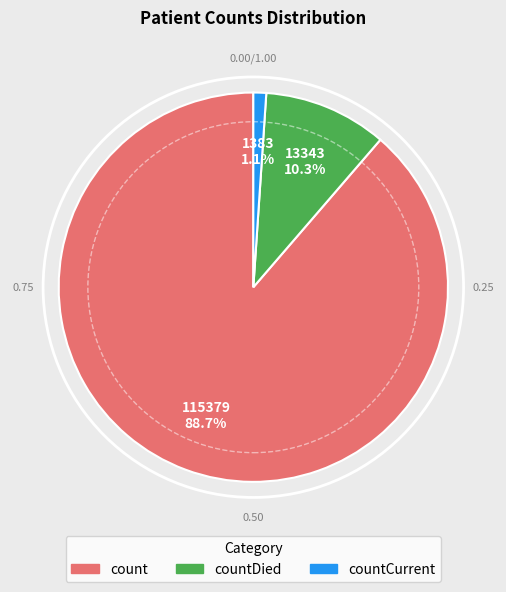

Is there a majority slice in this chart?

Yes